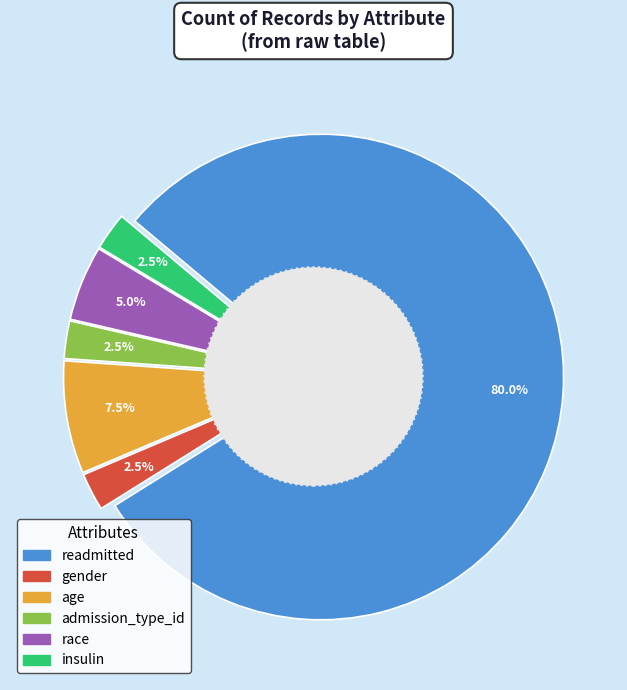

To the nearest percent, what percentage of the pie is admission_type_id?

2%